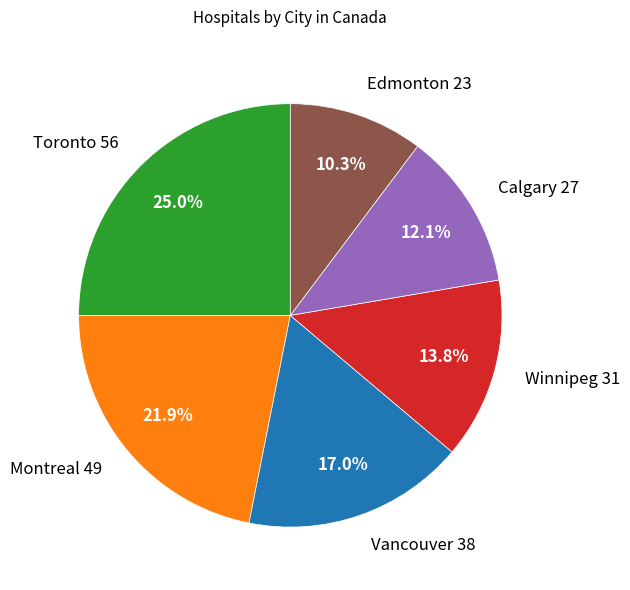

Is it true that Vancouver is 17% of the pie?

True